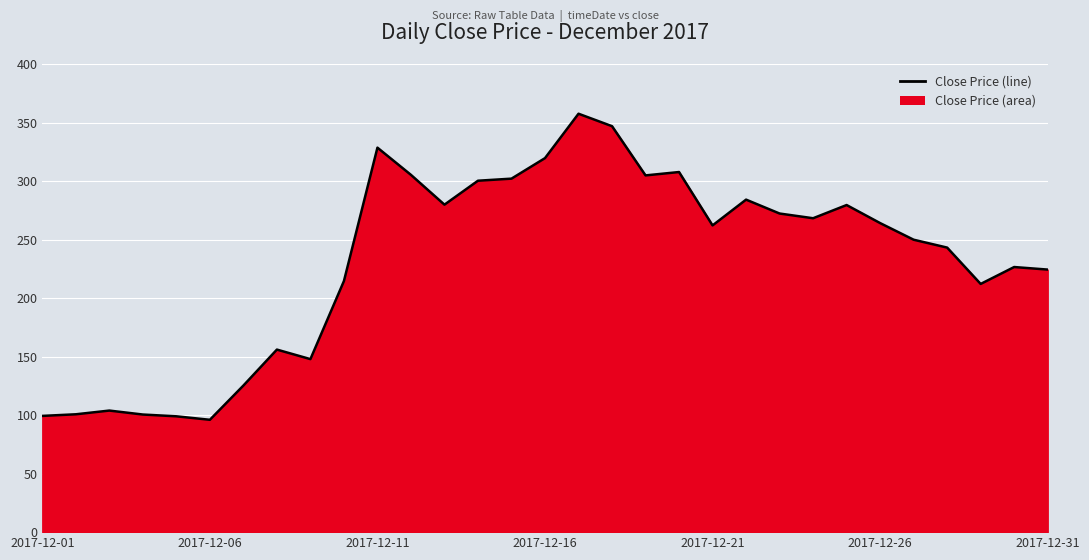

The chart shows a value of 158.6 at 14. True or false?

False